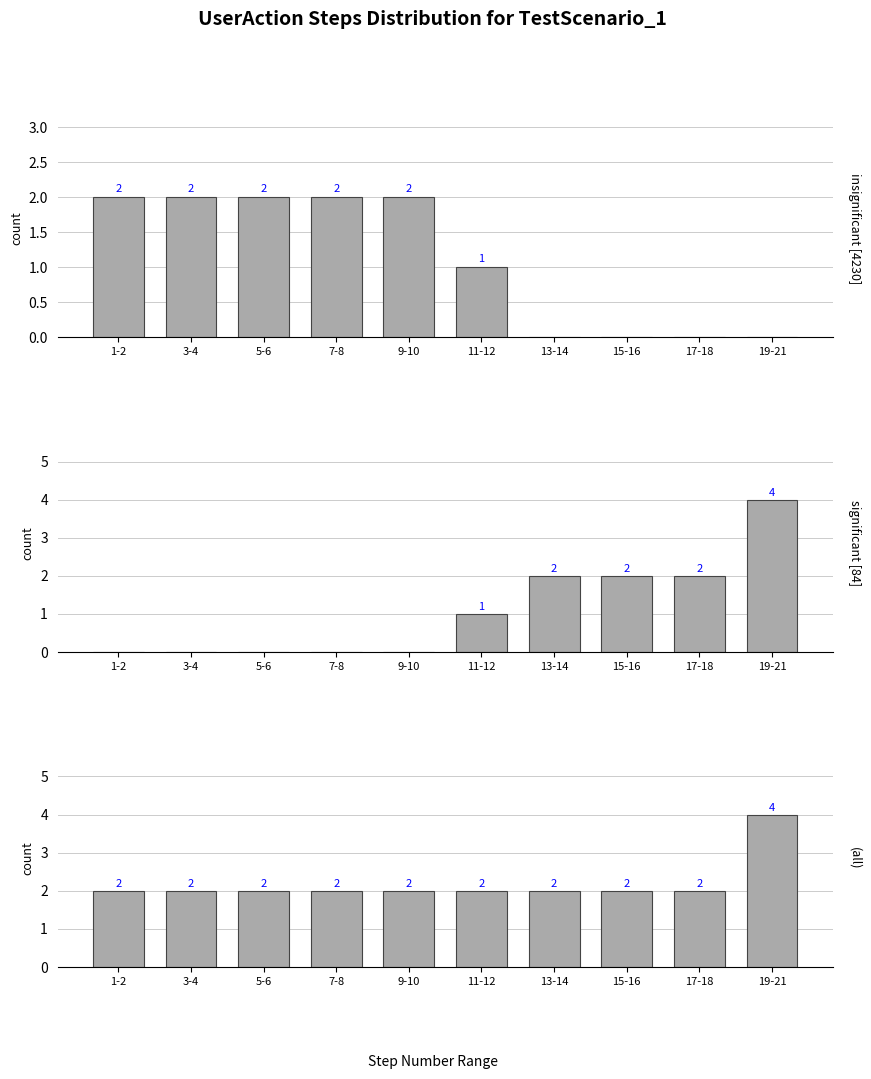

What is the label of the 7th bar from the right?

7-8